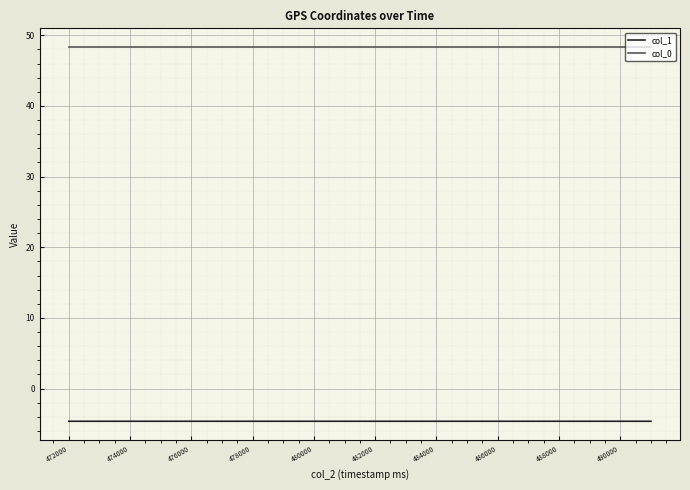

What is the average value of the col_0 series?

48.3